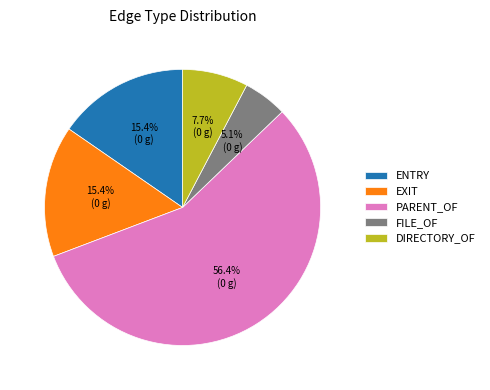

Between ENTRY and PARENT_OF, which is larger?

PARENT_OF